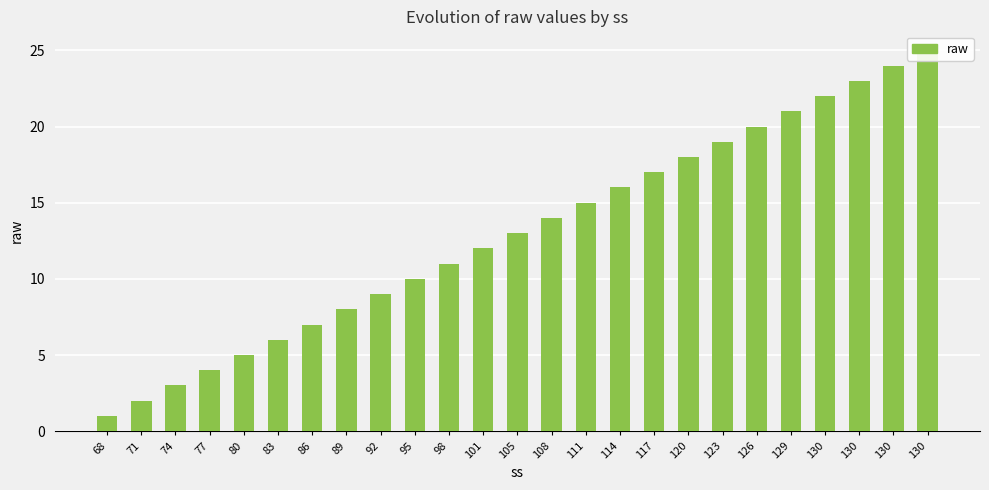

Count the number of values greater than 13.

12